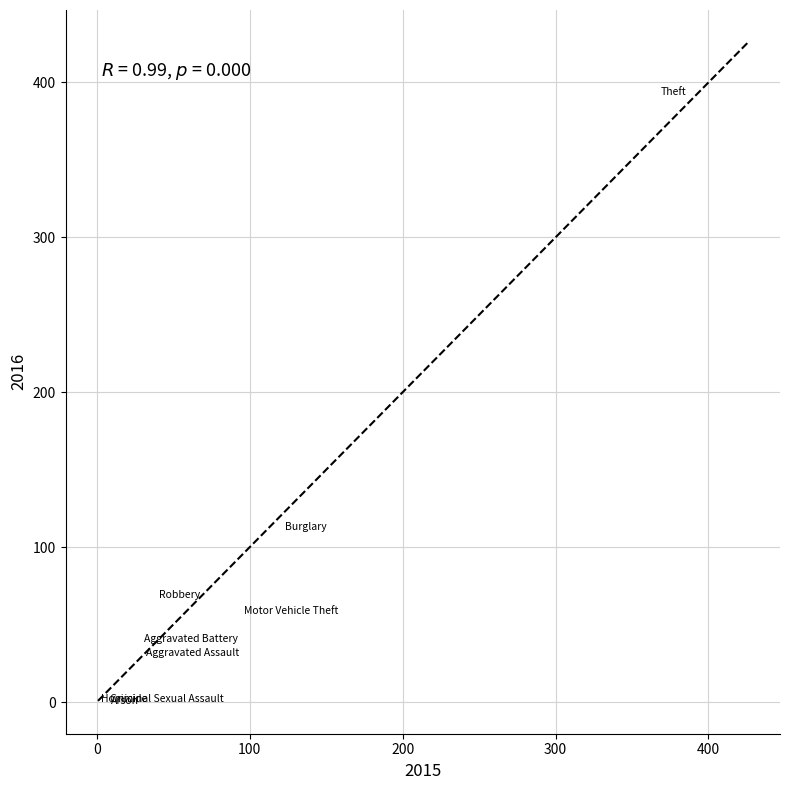

What Y value in the scatter plot is closest to 197?

113